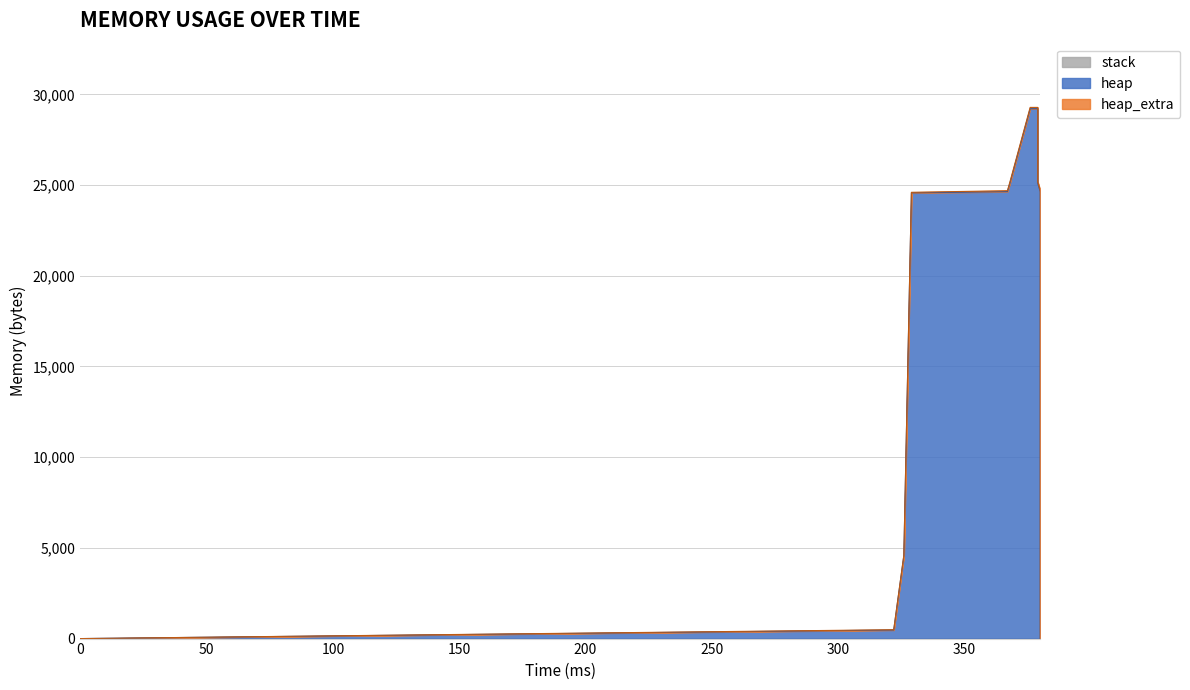

Rank the series by their maximum value, from lowest to highest.

stack, heap_extra, heap